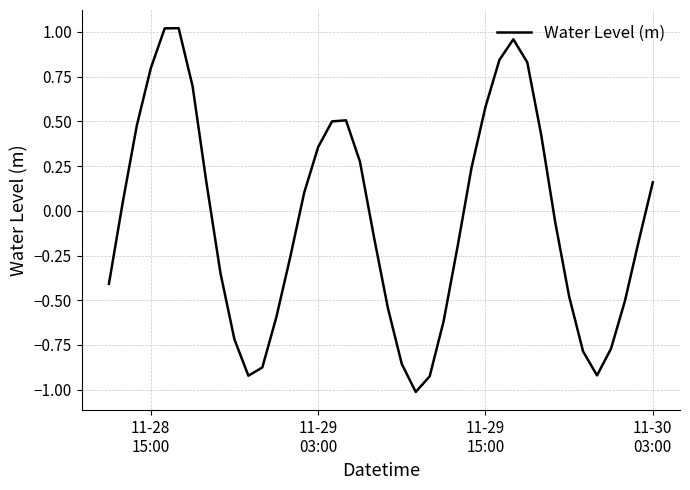

What is the smallest value displayed?

-1.0